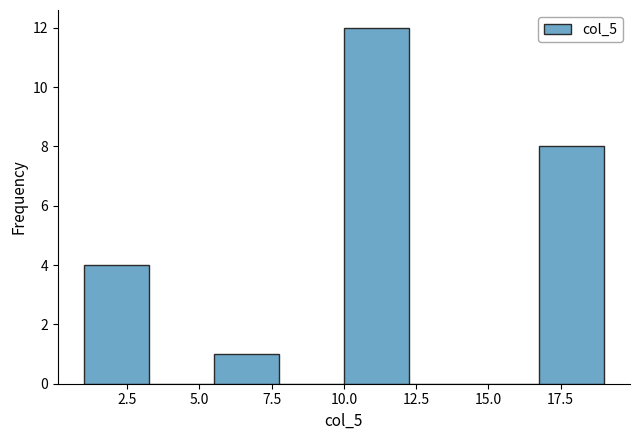

Over which range of the x-axis is the bar tallest?

10.00 to 12.25